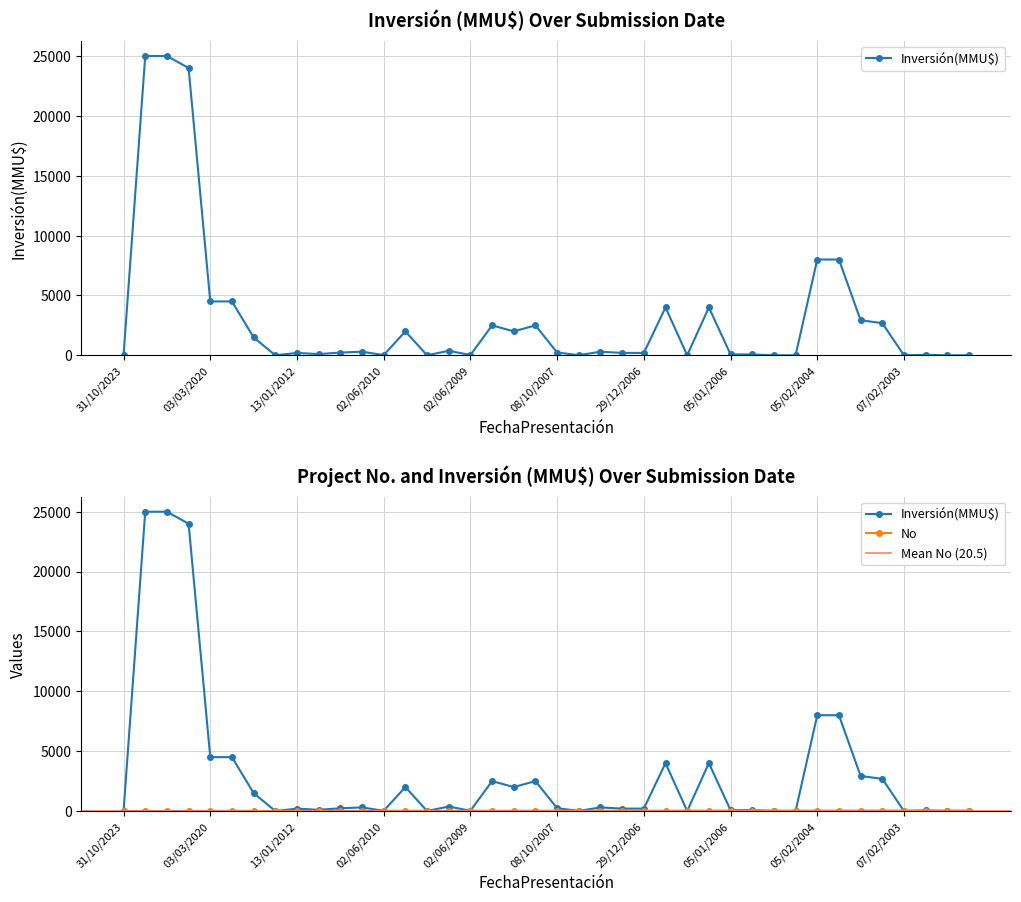

True or false: No and Inversión(MMU$) intersect in this chart.

True